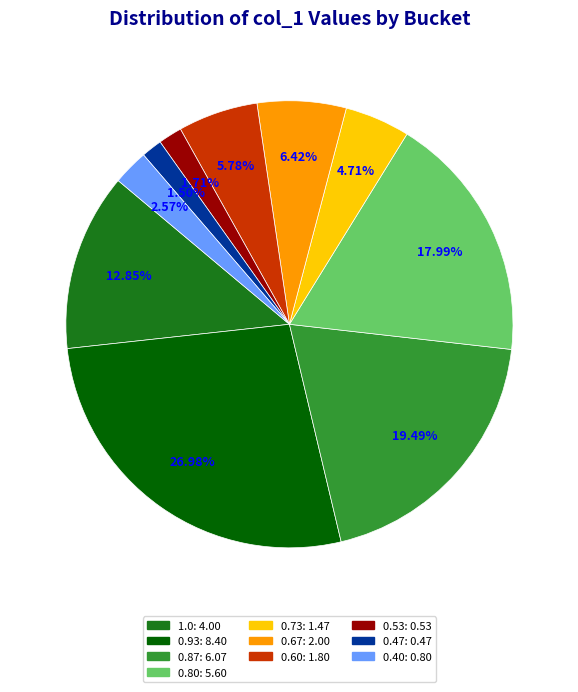

Is there a majority slice in this chart?

No